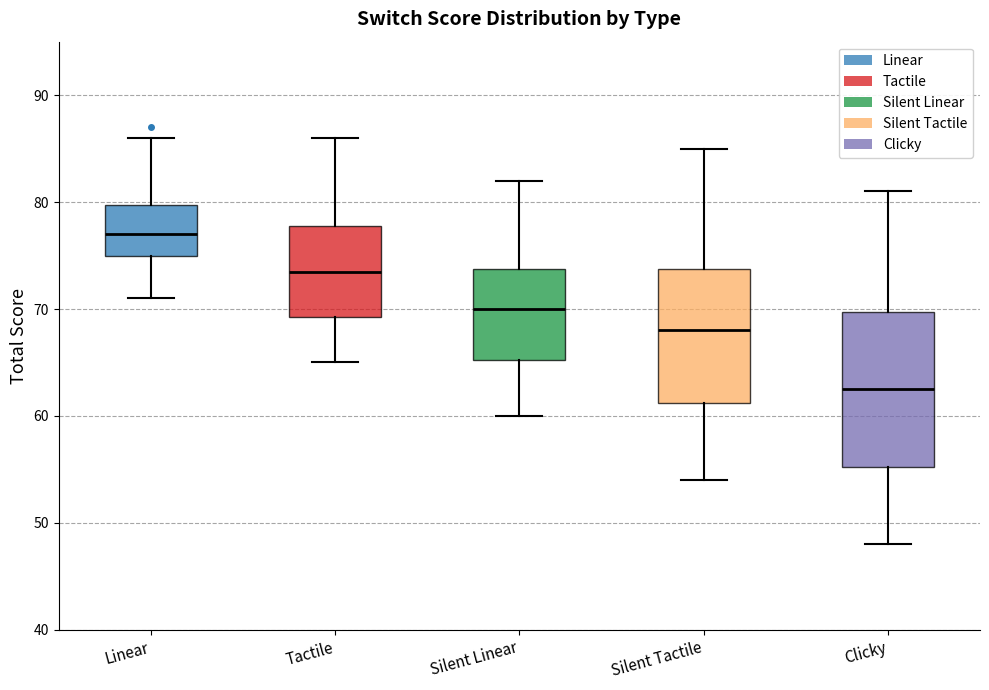

Reading left to right, transcribe this box plot: for each box, give where its median line is, the range the box spans, and where its two whiskers end, as read against the y-axis. The values are not printed on the chart, so give them approximately, as read against the axis.

Linear: median 77, box 75 to 80, whiskers 71 to 86
Tactile: median 74, box 69 to 78, whiskers 65 to 86
Silent Linear: median 70, box 65 to 74, whiskers 60 to 82
Silent Tactile: median 68, box 61 to 74, whiskers 54 to 85
Clicky: median 63, box 55 to 70, whiskers 48 to 81